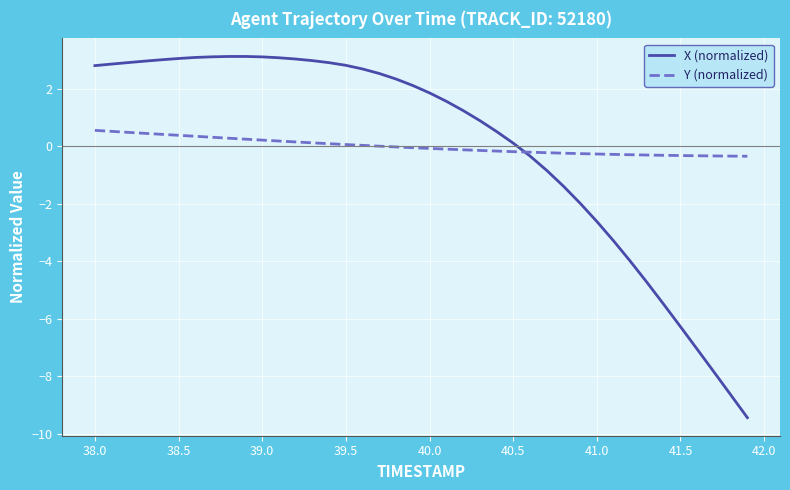

Does the chart have visible grid lines?

Yes